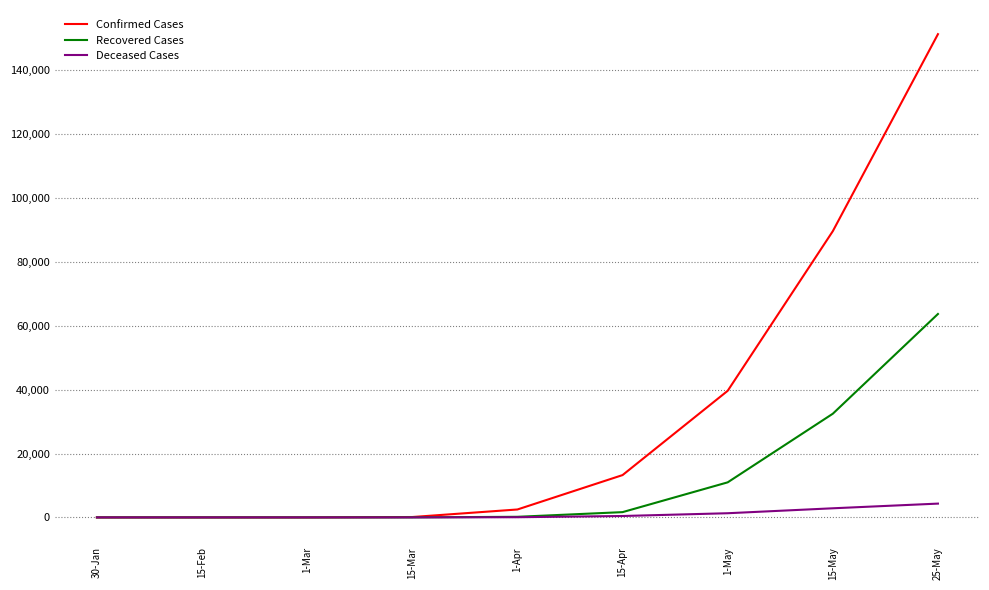

Where is Confirmed Cases nearest to the value 75682?

15-May